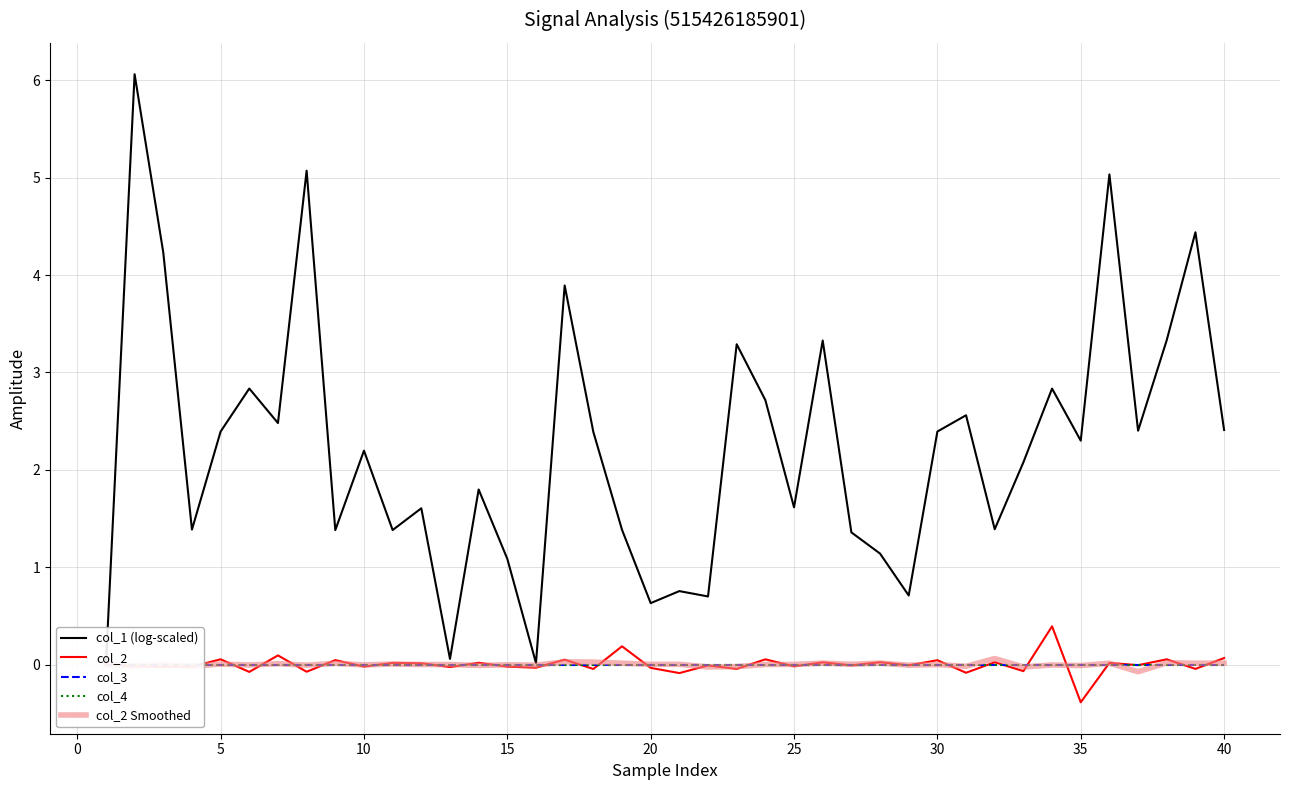

What is the maximum value for col_2?

0.4